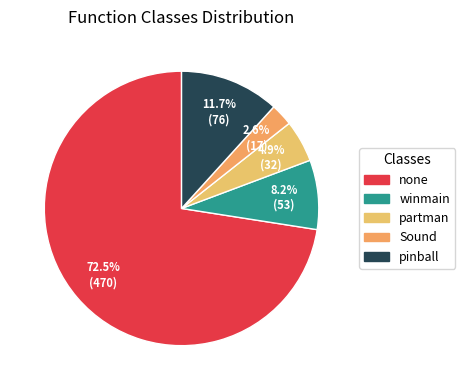

Does any single category account for the majority?

Yes